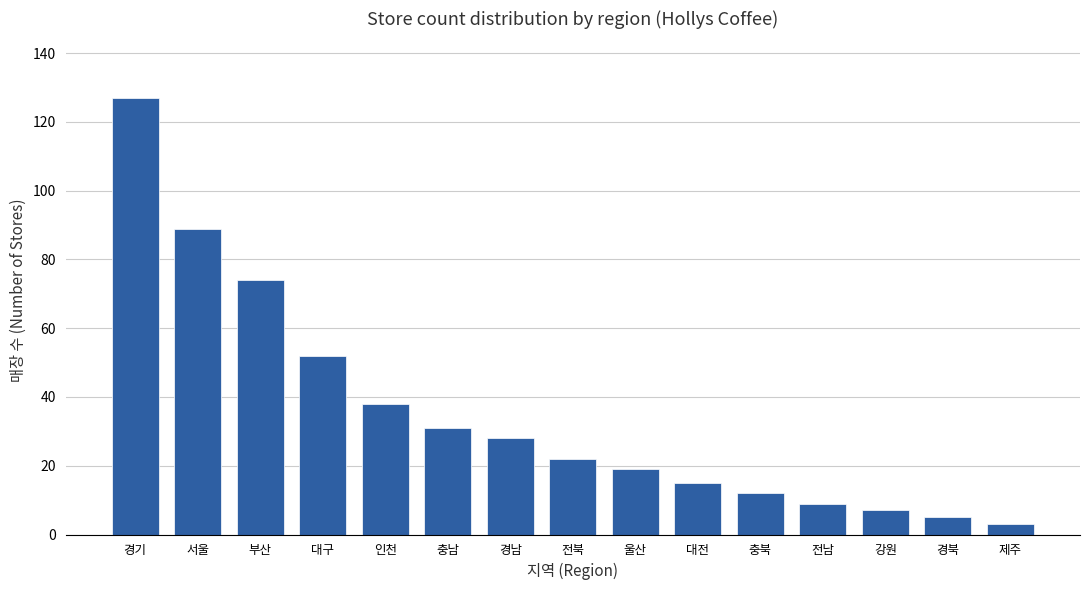

Count the number of categories in the chart.

15